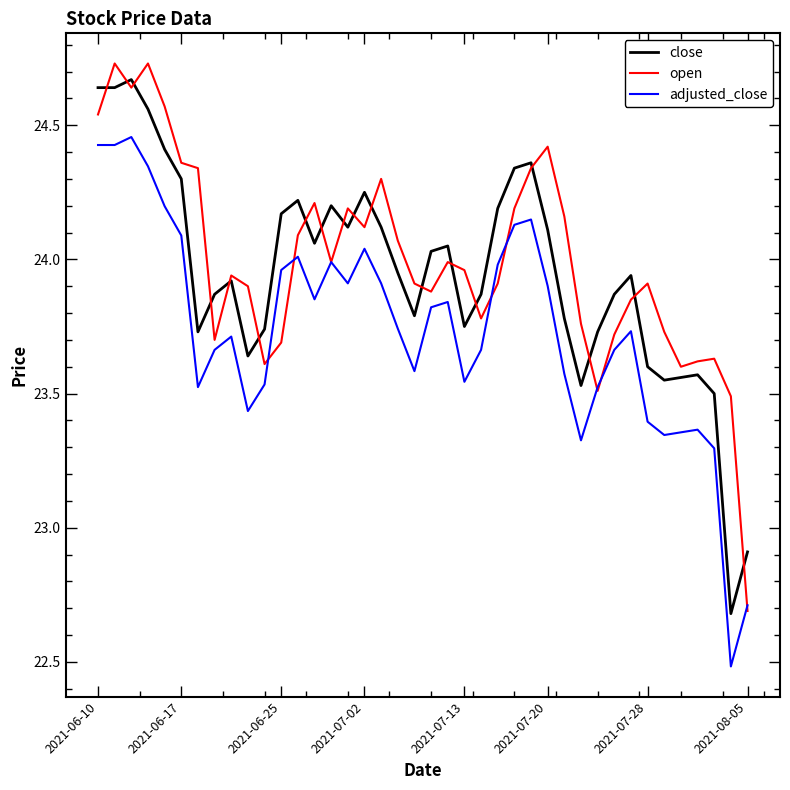

True or false: close and adjusted_close cross at least once.

False